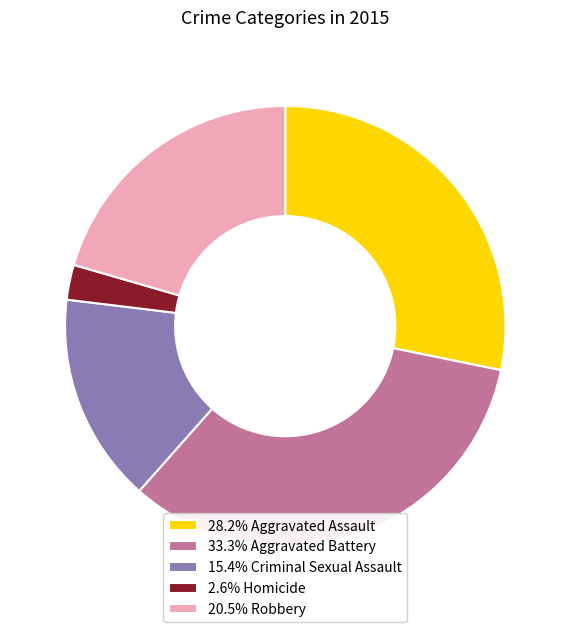

Approximately how many times larger is the value at 33.3% Aggravated Battery compared to 20.5% Robbery?

1.6